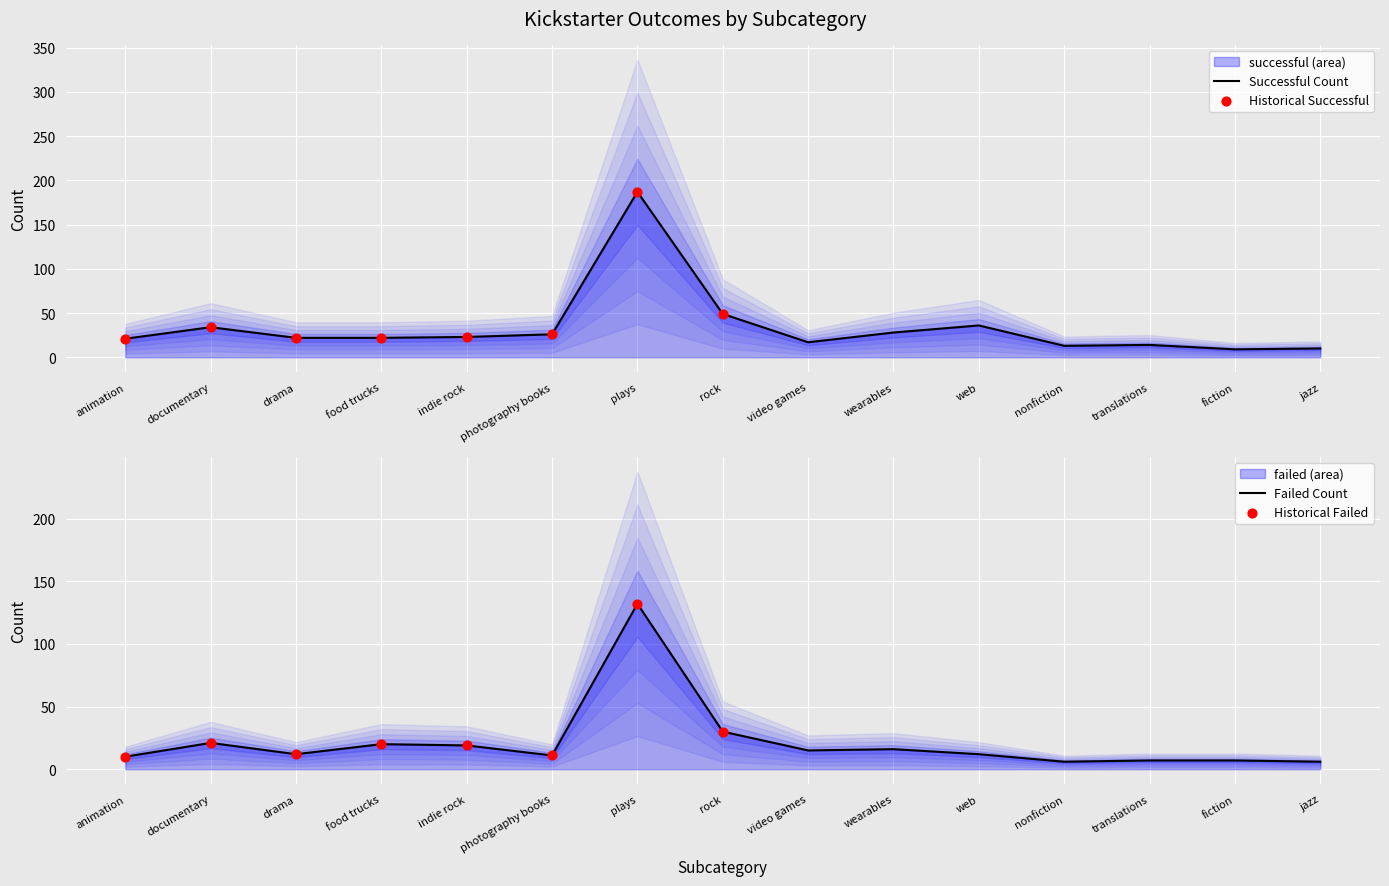

What are all the series names shown in the legend?

successful, failed